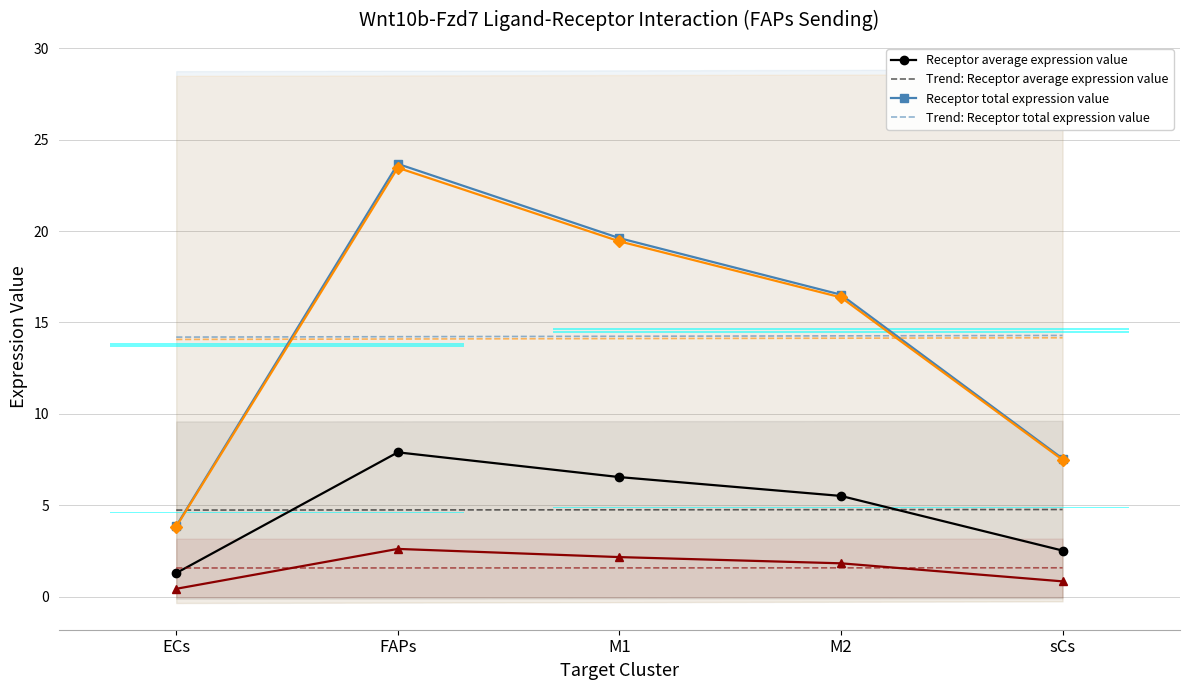

How many values in the Edge average expression weight series exceed 1?

3